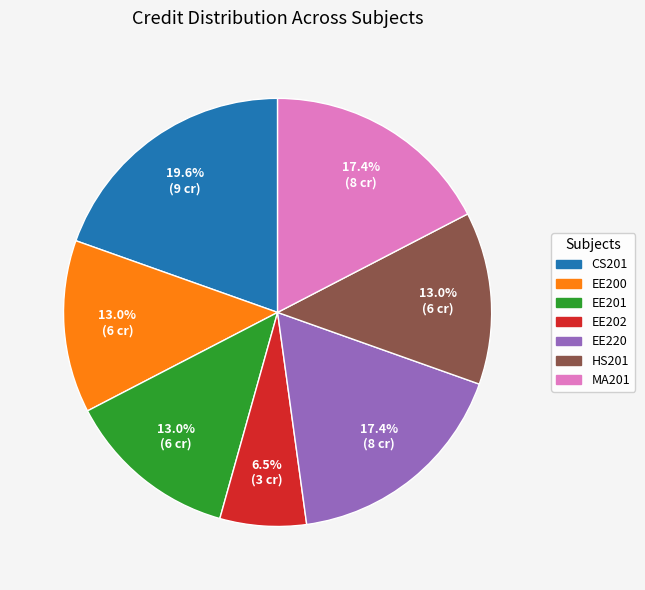

Is there a majority slice in this chart?

No